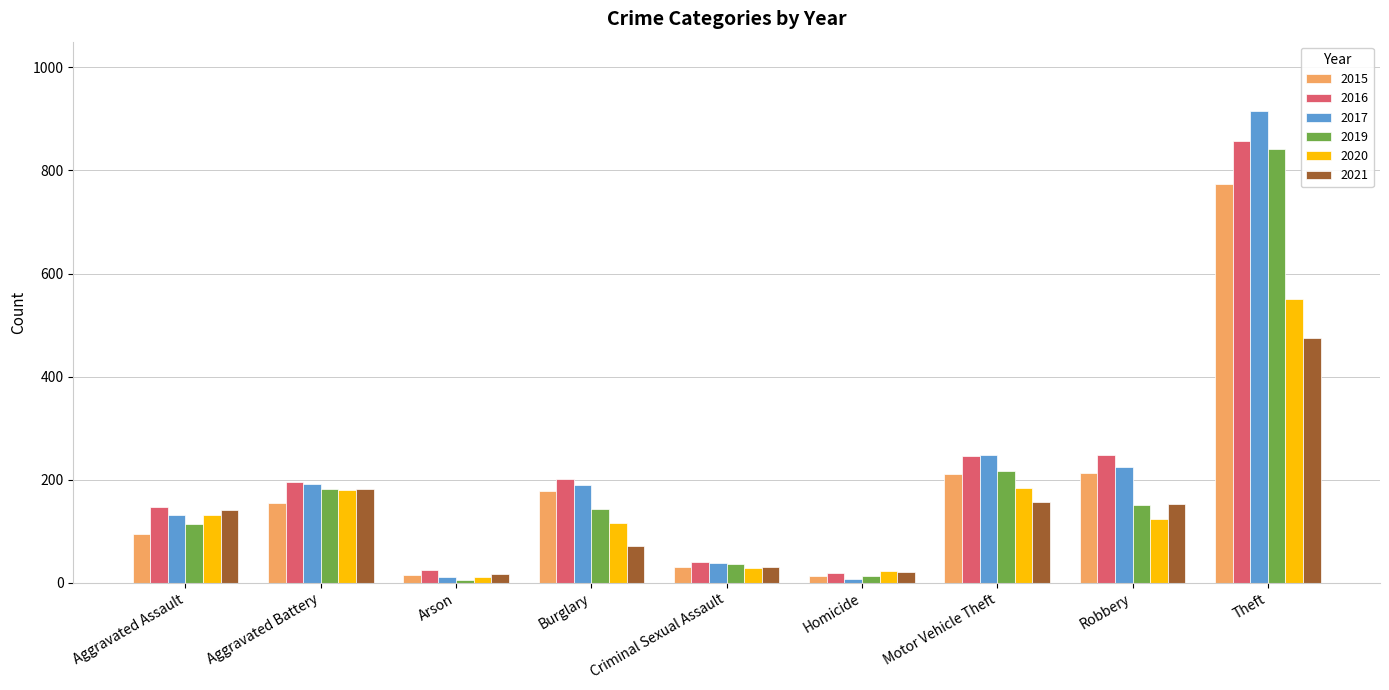

At which label does 2015 reach its peak?

Theft